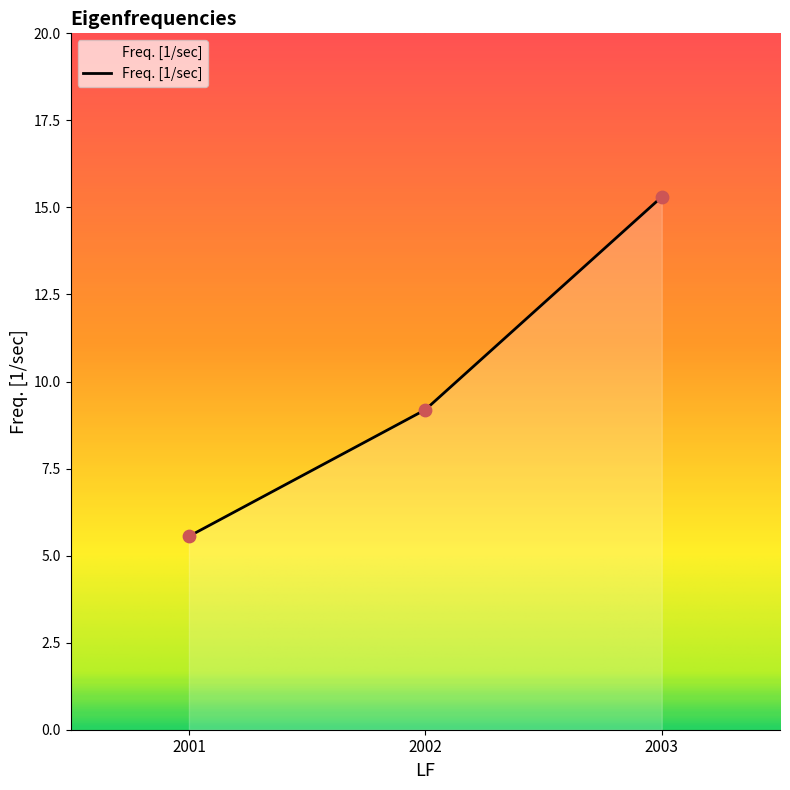

Between 2001 and 2003, which is larger?

2003